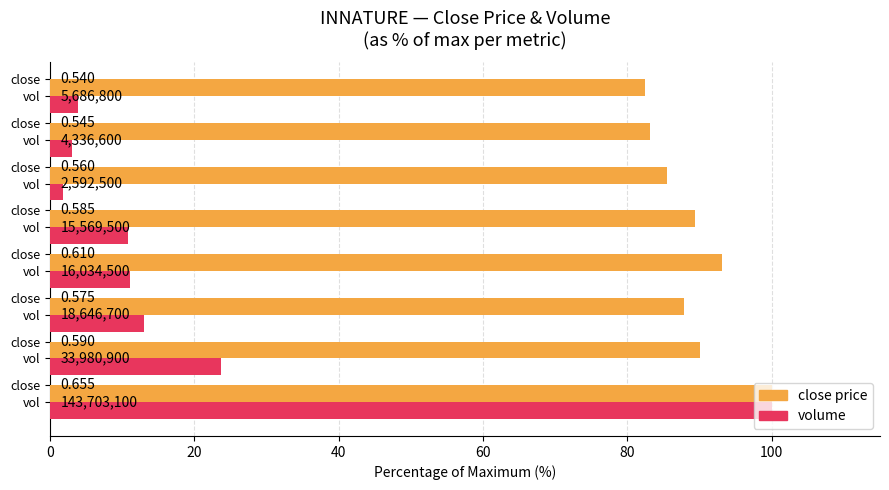

What position from the right is 20?

7